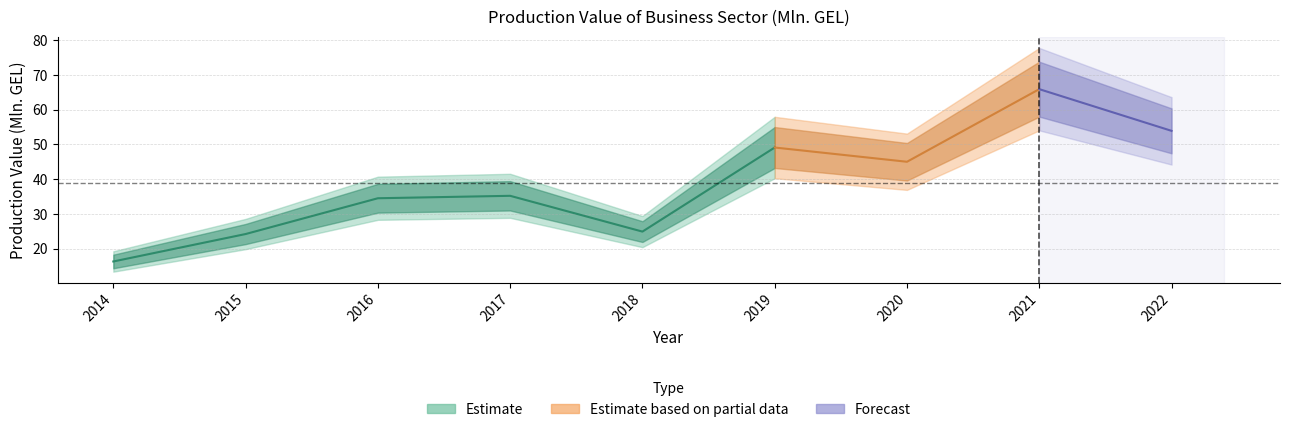

Which has a higher value, 2019 or 2014?

2019